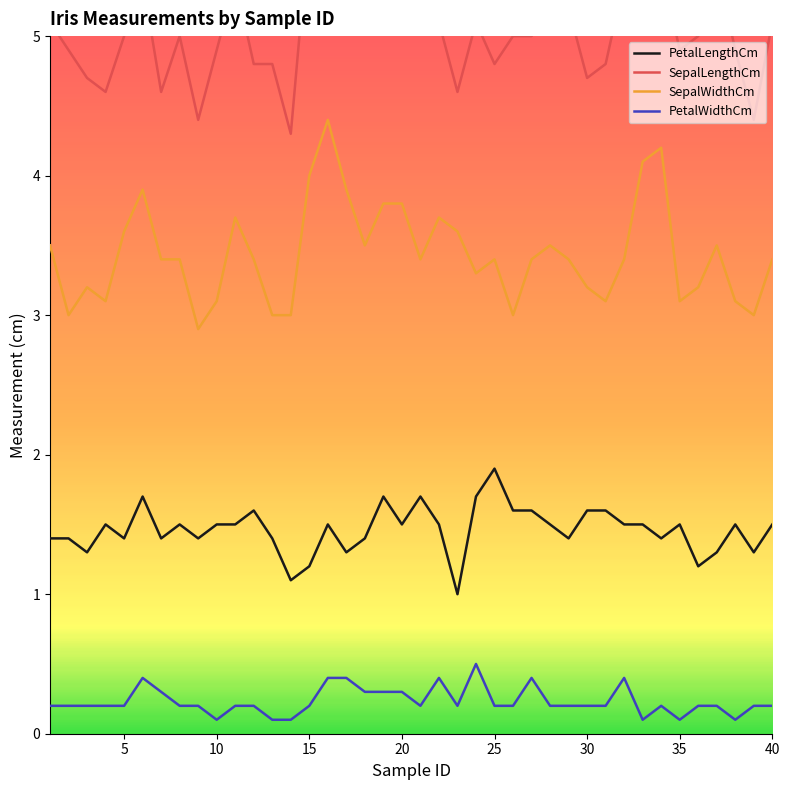

Reading left to right, transcribe all the data shown in this chart.

PetalLengthCm: 1.4	1.4	1.3	1.5	1.4	1.7	1.4	1.5	1.4	1.5	1.5	1.6	1.4	1.1	1.2	1.5	1.3	1.4	1.7	1.5	1.7	1.5	1.0	1.7	1.9	1.6	1.6	1.5	1.4	1.6	1.6	1.5	1.5	1.4	1.5	1.2	1.3	1.5	1.3	1.5
SepalLengthCm: 5.1	4.9	4.7	4.6	5.0	5.4	4.6	5.0	4.4	4.9	5.4	4.8	4.8	4.3	5.8	5.7	5.4	5.1	5.7	5.1	5.4	5.1	4.6	5.1	4.8	5.0	5.0	5.2	5.2	4.7	4.8	5.4	5.2	5.5	4.9	5.0	5.5	4.9	4.4	5.1
SepalWidthCm: 3.5	3.0	3.2	3.1	3.6	3.9	3.4	3.4	2.9	3.1	3.7	3.4	3.0	3.0	4.0	4.4	3.9	3.5	3.8	3.8	3.4	3.7	3.6	3.3	3.4	3.0	3.4	3.5	3.4	3.2	3.1	3.4	4.1	4.2	3.1	3.2	3.5	3.1	3.0	3.4
PetalWidthCm: 0.2	0.2	0.2	0.2	0.2	0.4	0.3	0.2	0.2	0.1	0.2	0.2	0.1	0.1	0.2	0.4	0.4	0.3	0.3	0.3	0.2	0.4	0.2	0.5	0.2	0.2	0.4	0.2	0.2	0.2	0.2	0.4	0.1	0.2	0.1	0.2	0.2	0.1	0.2	0.2